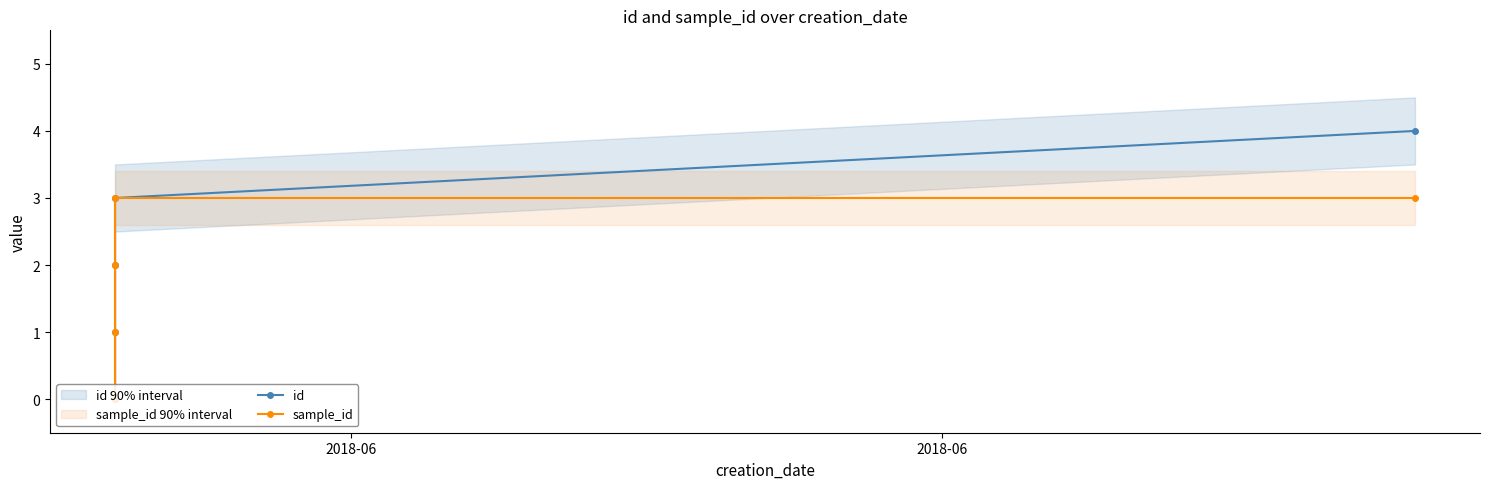

Reading left to right, list all the values displayed in this chart.

id: 0	1	2	3	4
sample_id: 0	1	2	3	3